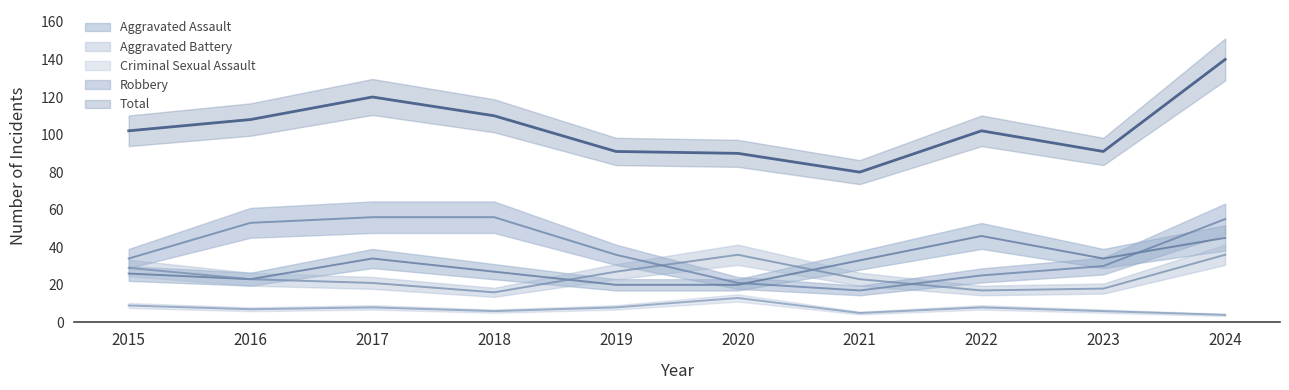

At which category does Aggravated Battery reach its first local peak?

2020